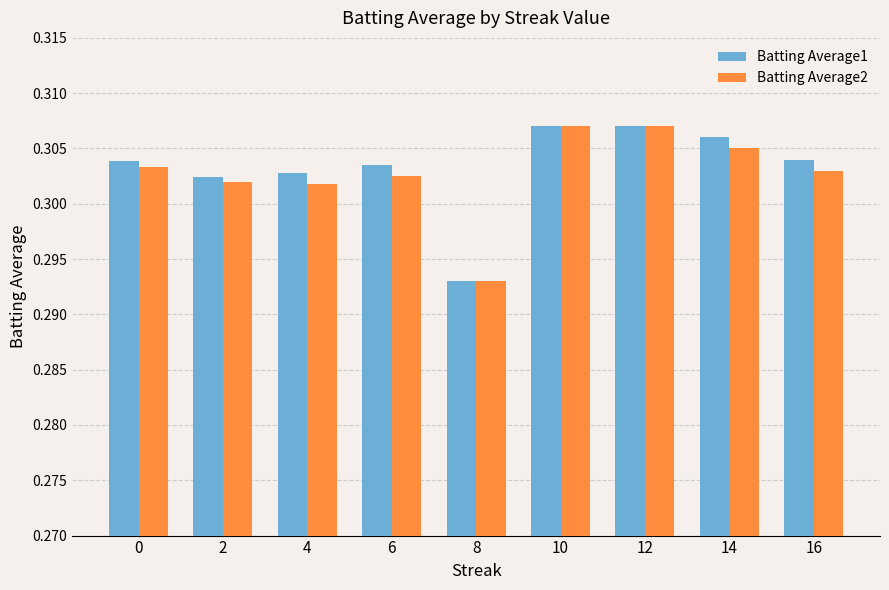

What is the sum of the Batting Average1 values at 10 and 2?

0.6